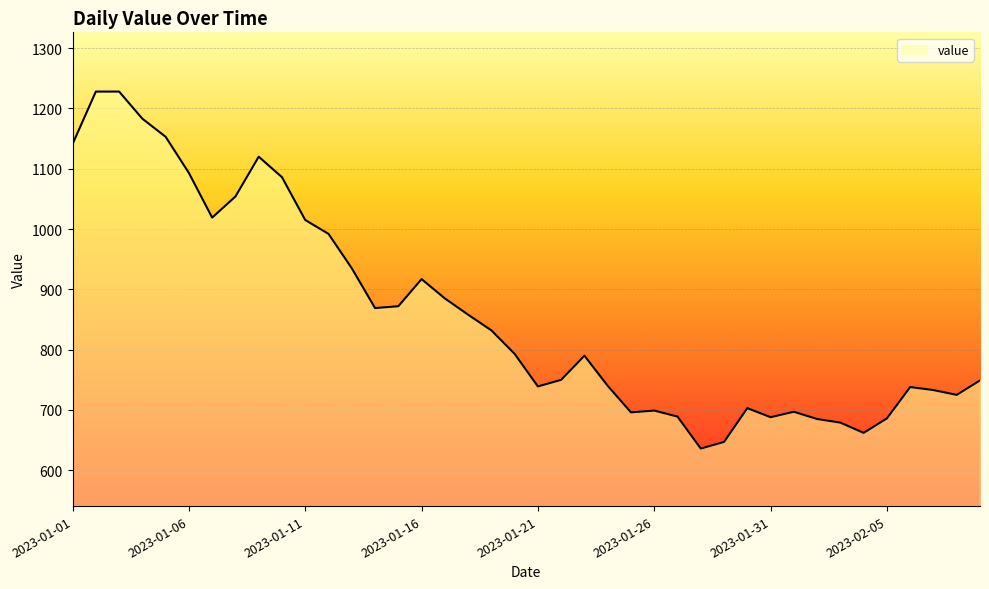

Does the chart display data point markers on the line(s)?

No